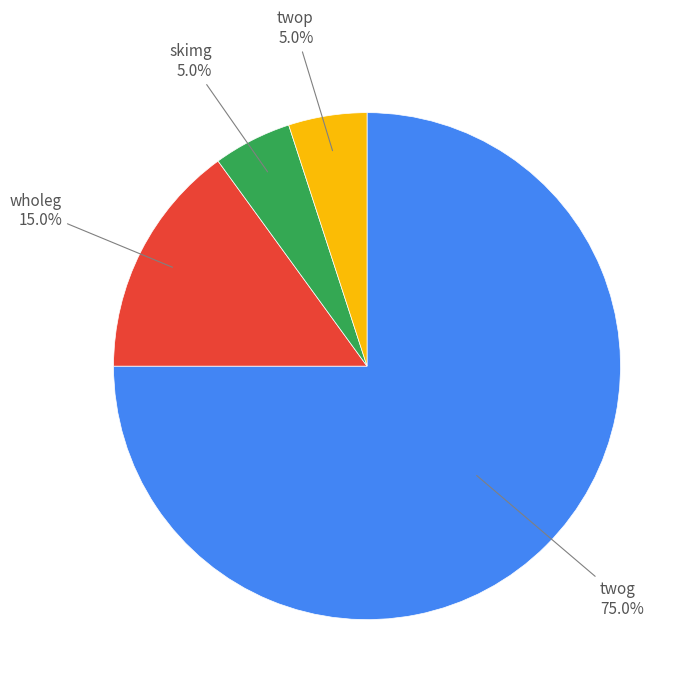

Is there a majority slice in this chart?

Yes